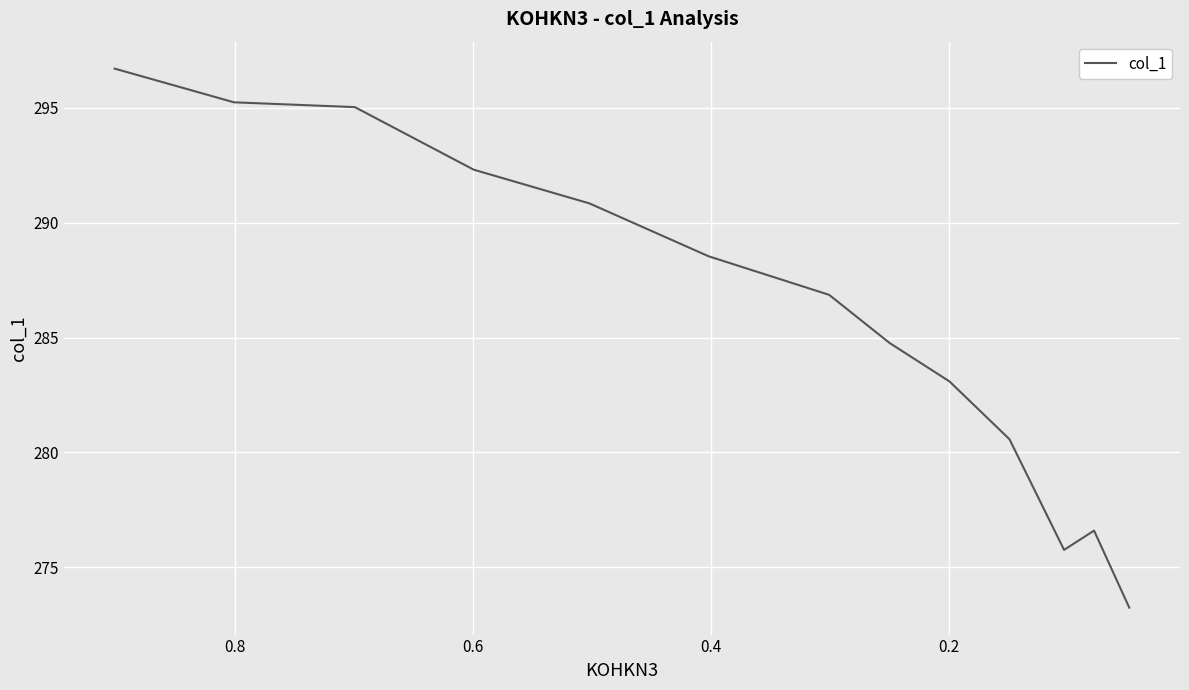

What is the change in value from 0.6 to 7?

-7.5